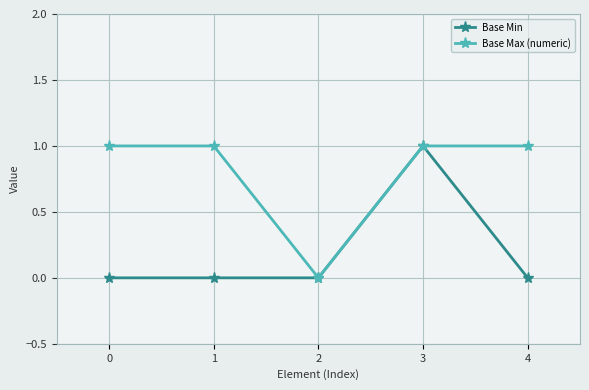

What is the greatest value displayed?

1